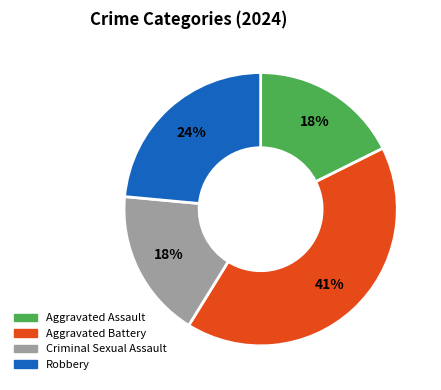

To the nearest percent, what is the average slice percentage?

25%